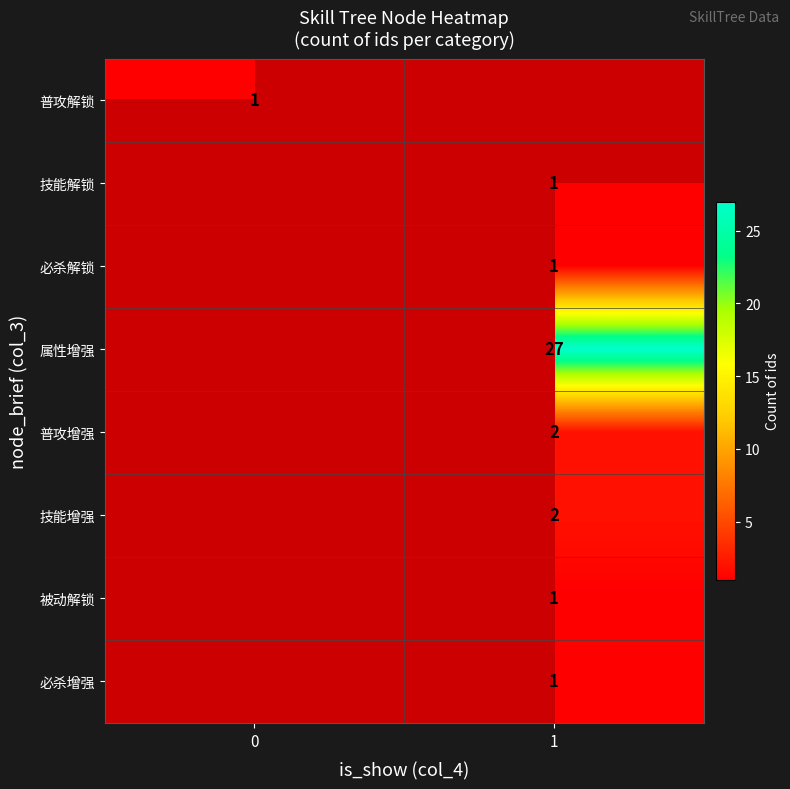

The value of 技能增强 at 1 is 2. True or false?

True